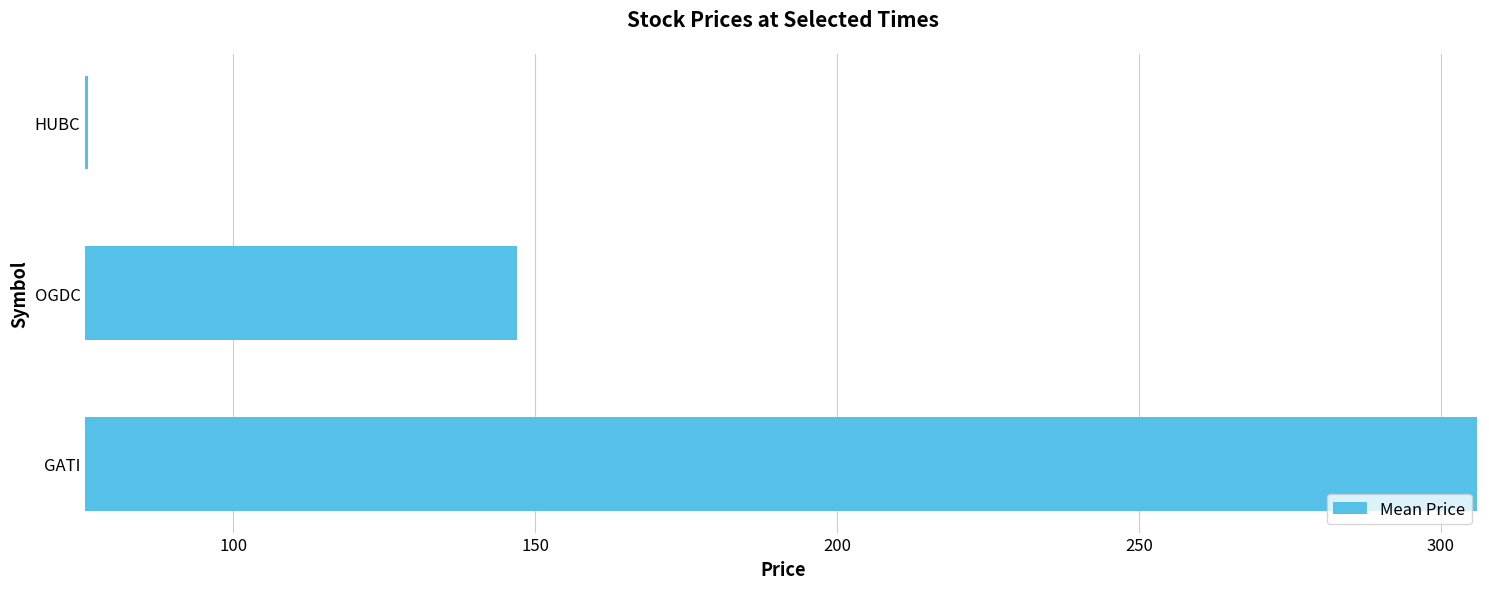

Count the number of values greater than 147.

2